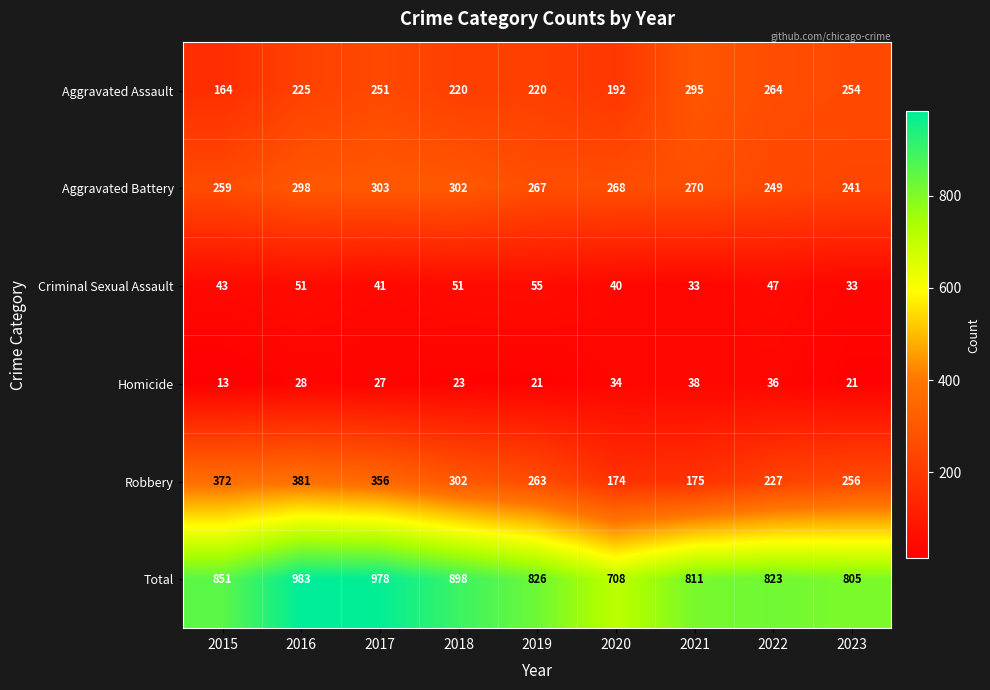

List the series in order of their peak value, lowest first.

Homicide, Criminal Sexual Assault, Aggravated Assault, Aggravated Battery, Robbery, Total